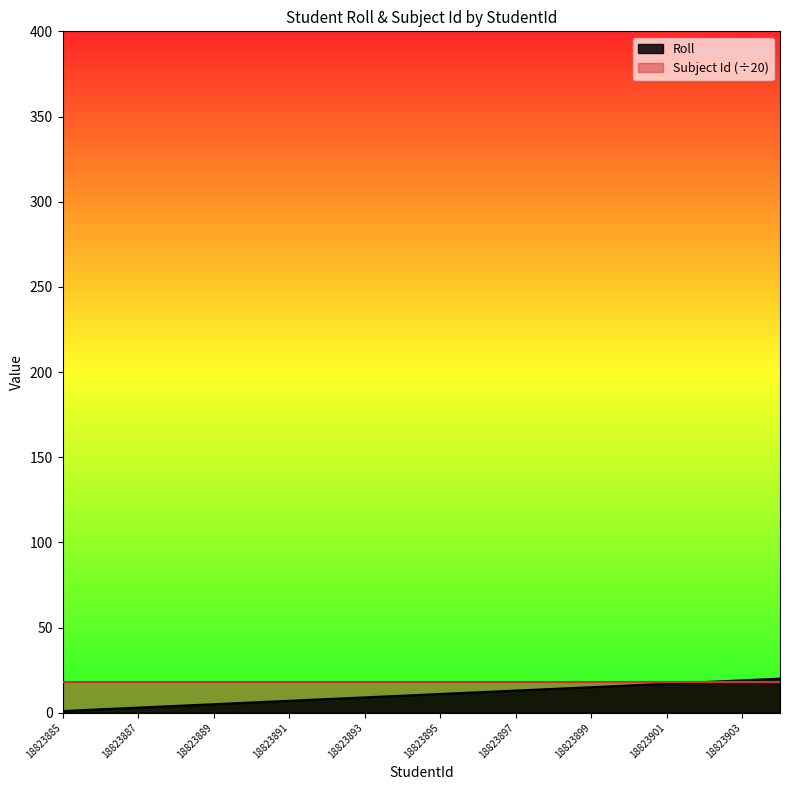

Is it true that the value at 18823888 is 2?

False